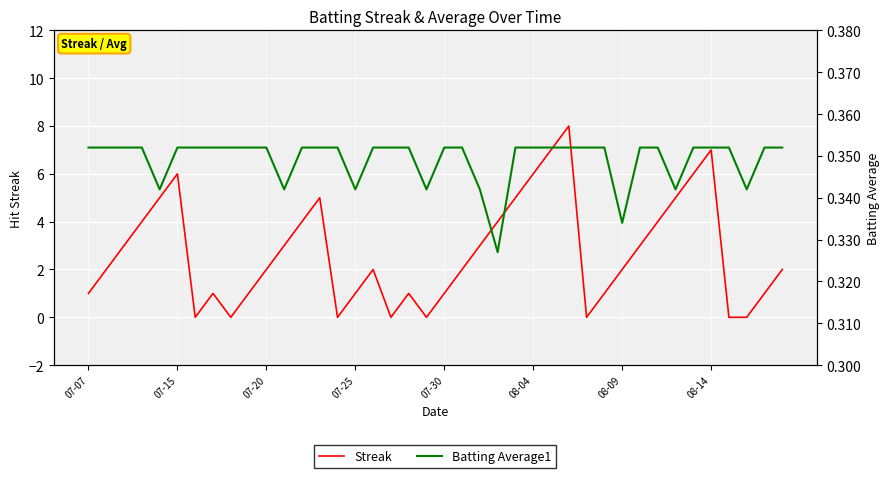

Reading left to right, what are all the values shown in this chart?

Streak: 1.0	2.0	3.0	4.0	5.0	6.0	0.0	1.0	0.0	1.0	2.0	3.0	4.0	5.0	0.0	1.0	2.0	0.0	1.0	0.0	1.0	2.0	3.0	4.0	5.0	6.0	7.0	8.0	0.0	1.0	2.0	3.0	4.0	5.0	6.0	7.0	0.0	0.0	1.0	2.0
Batting Average1: 0.4	0.4	0.4	0.4	0.3	0.4	0.4	0.4	0.4	0.4	0.4	0.3	0.4	0.4	0.4	0.3	0.4	0.4	0.4	0.3	0.4	0.4	0.3	0.3	0.4	0.4	0.4	0.4	0.4	0.4	0.3	0.4	0.4	0.3	0.4	0.4	0.4	0.3	0.4	0.4